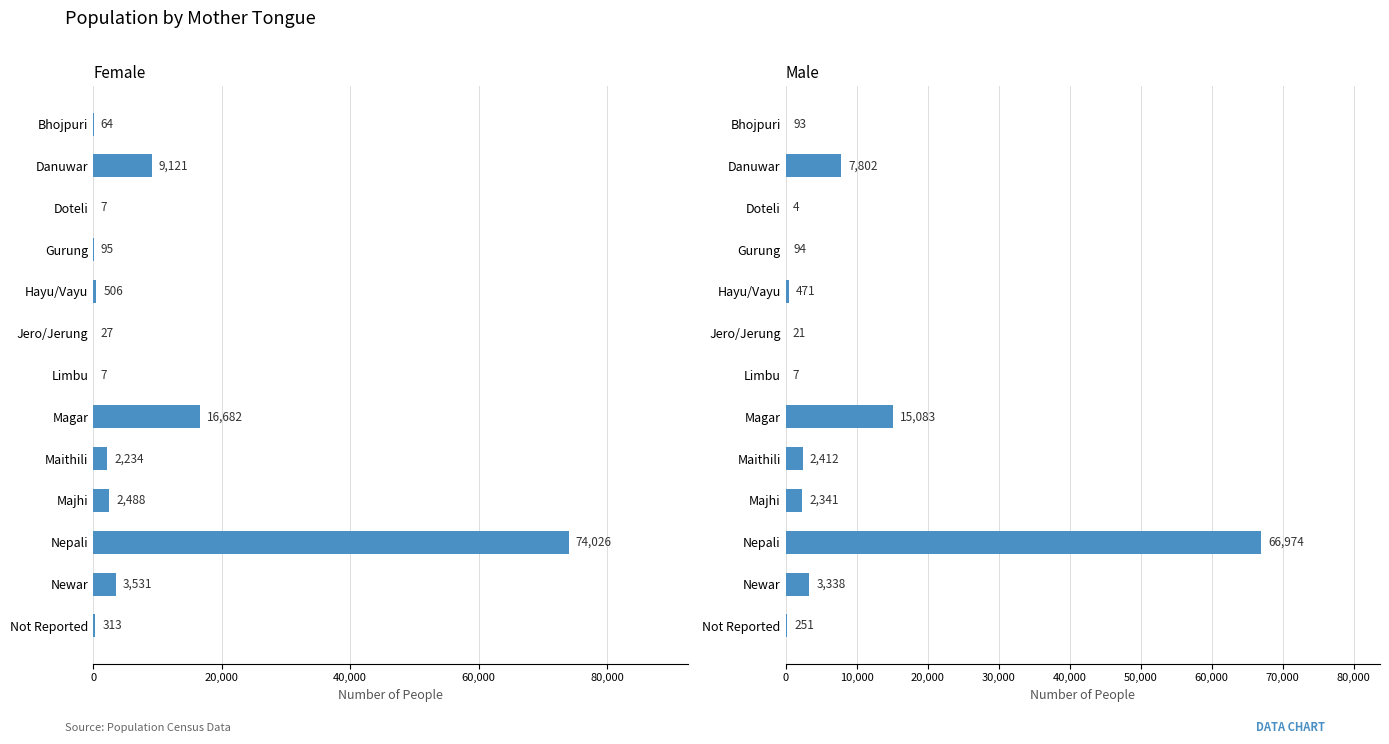

True or false: Female has a value of 23980 at Magar.

False